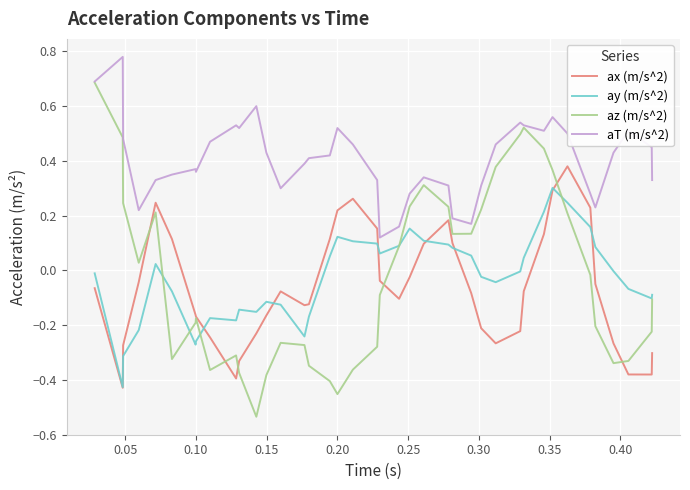

Which series has the widest spread of values?

az (m/s^2)